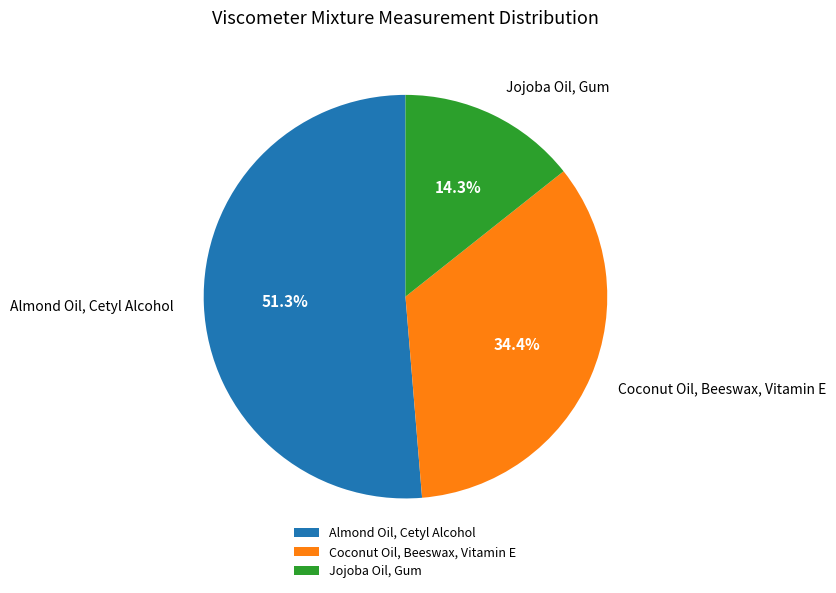

The Jojoba Oil, Gum slice represents 14% of the pie. True or false?

True